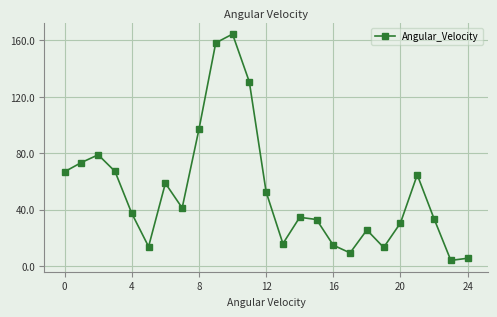

How many categories are shown in the chart?

25